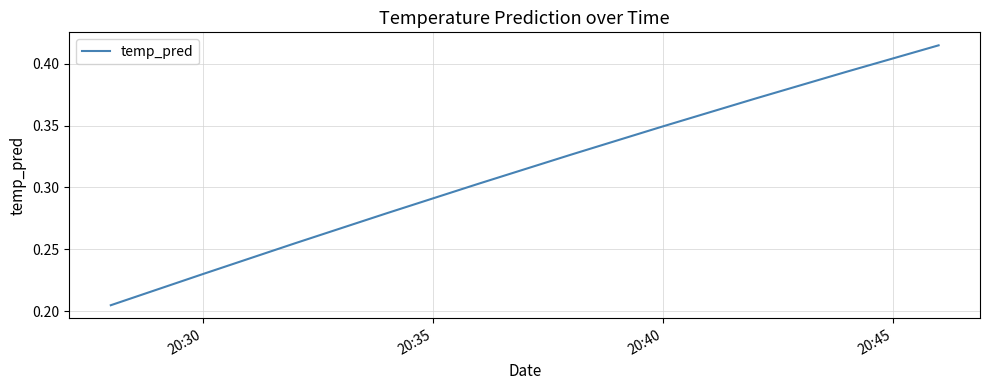

What is the maximum value shown in the chart?

0.4